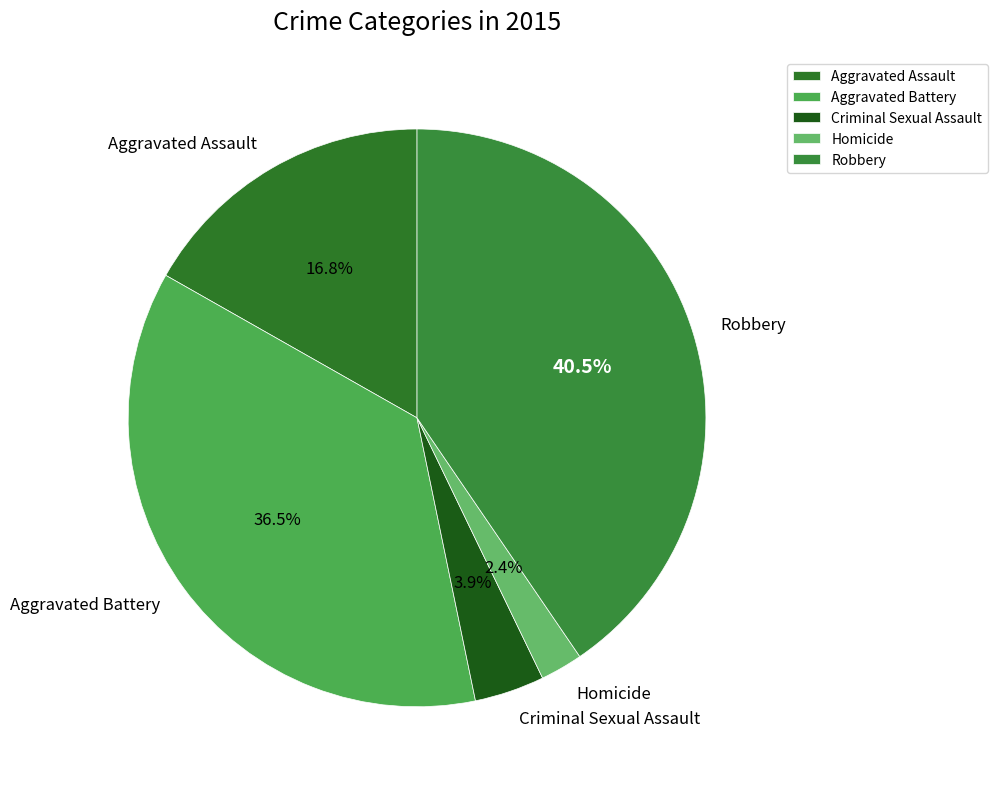

Between Aggravated Battery and Criminal Sexual Assault, which is larger?

Aggravated Battery